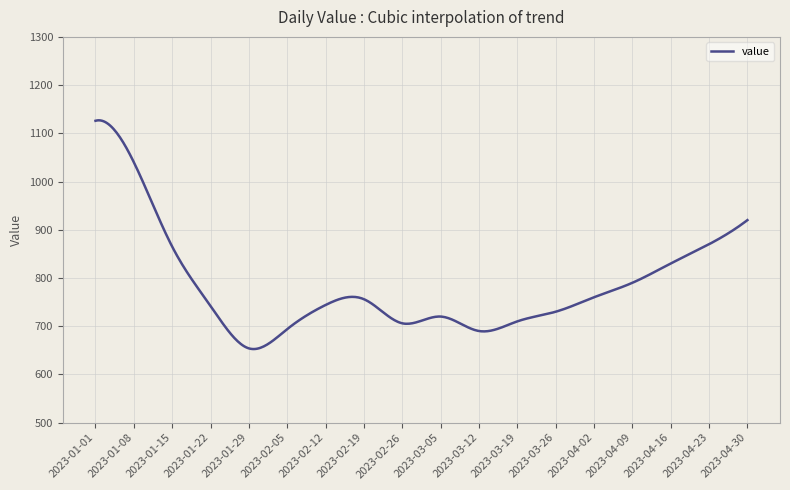

True or false: there are more than 2 points higher than both neighbors.

True